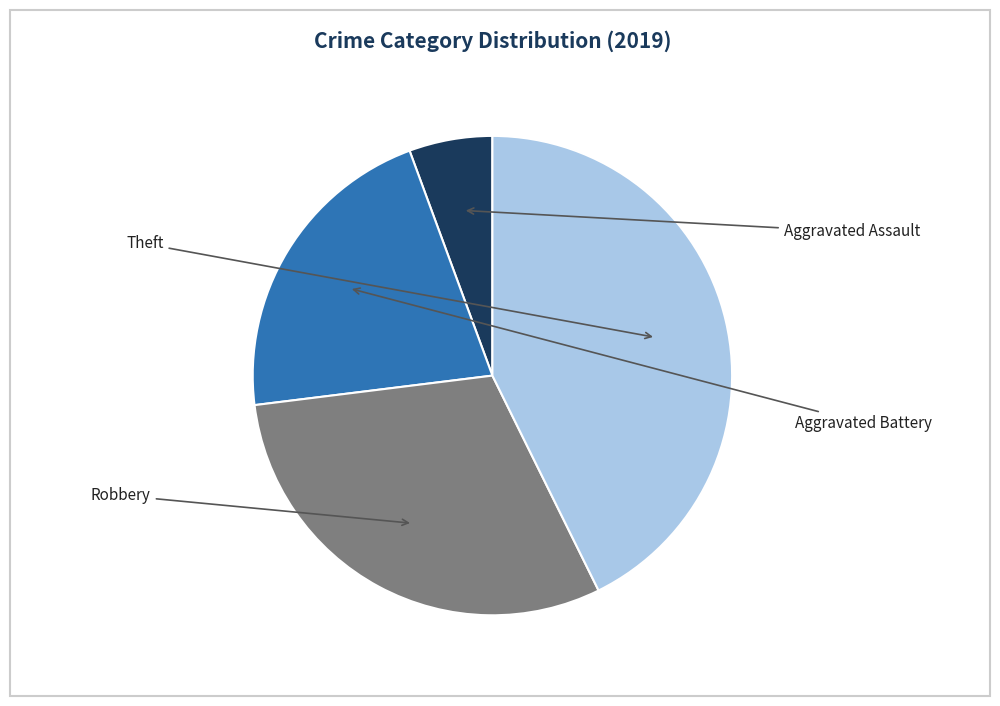

Is there a majority slice in this chart?

No